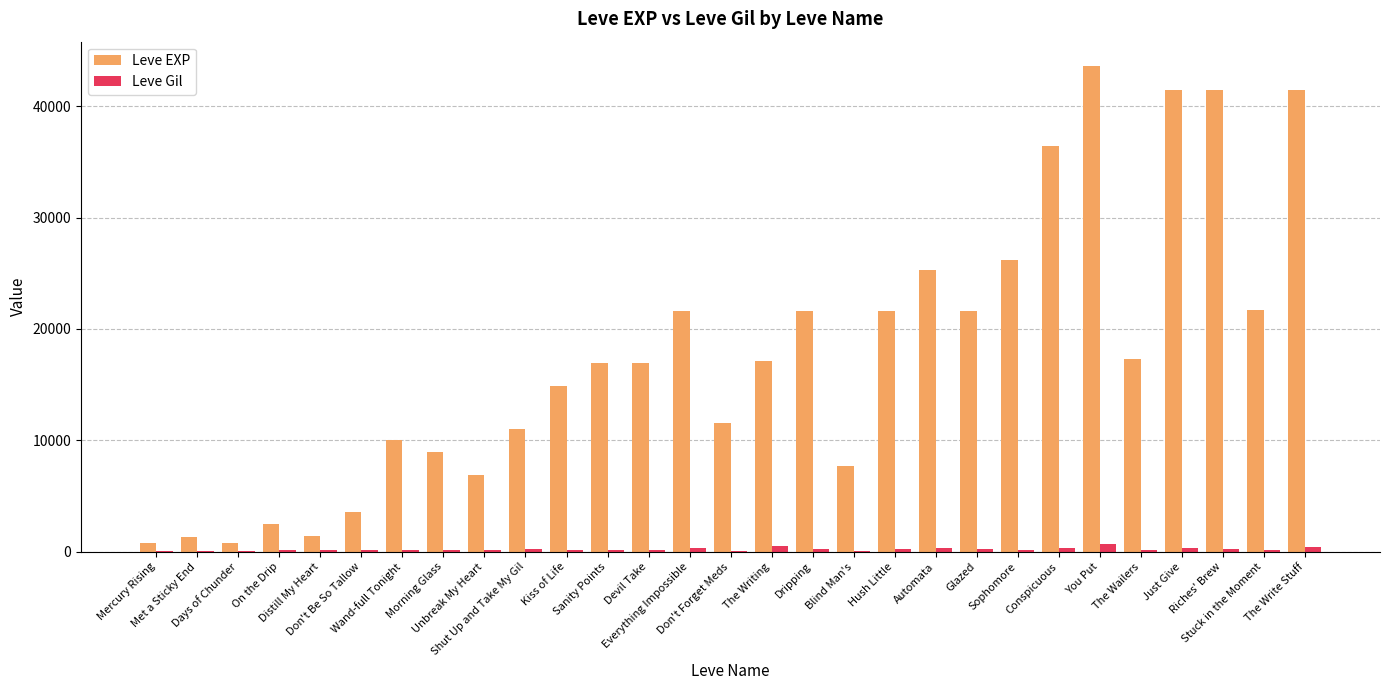

What is the greatest value displayed?

43600